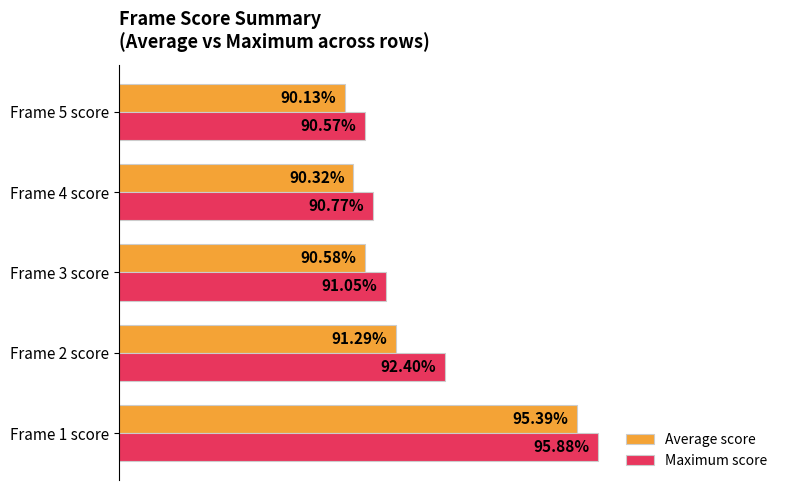

What is the value of the Maximum score bar at the 4th from the left?

0.9